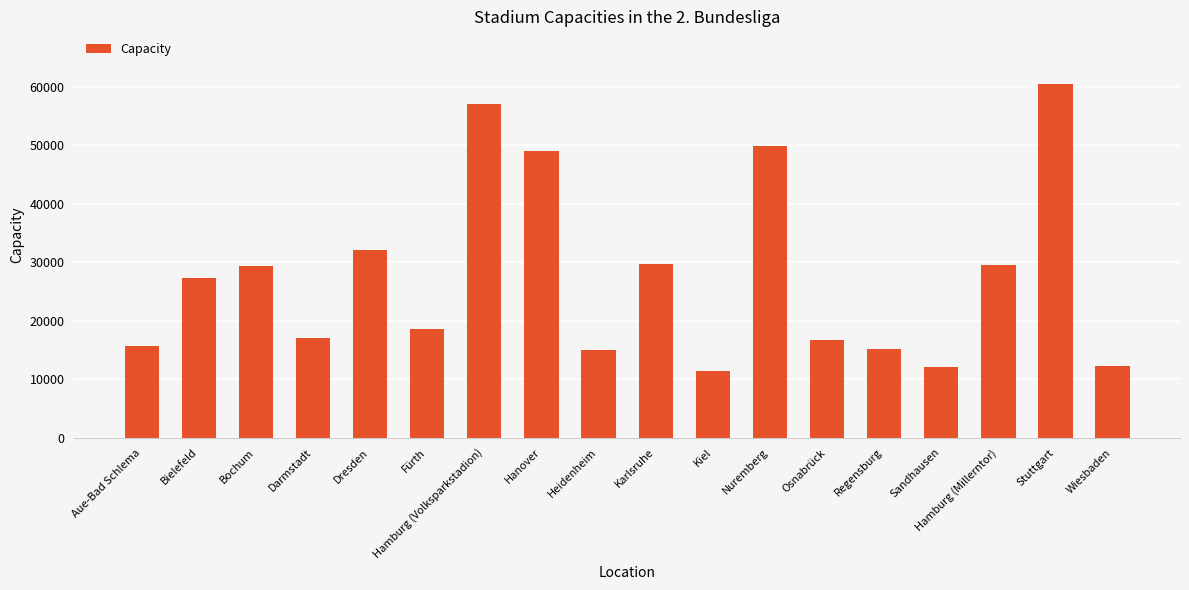

The chart shows a value of 23884 at Darmstadt. True or false?

False